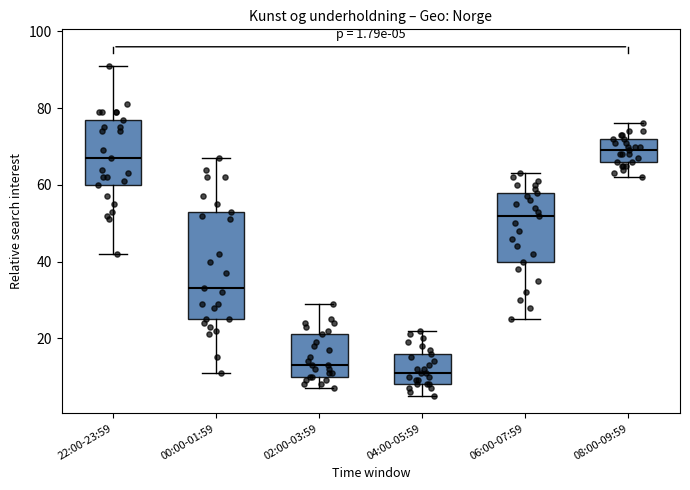

Comparing the boxes themselves (not the whiskers), which one is the tallest?

00:00-01:59